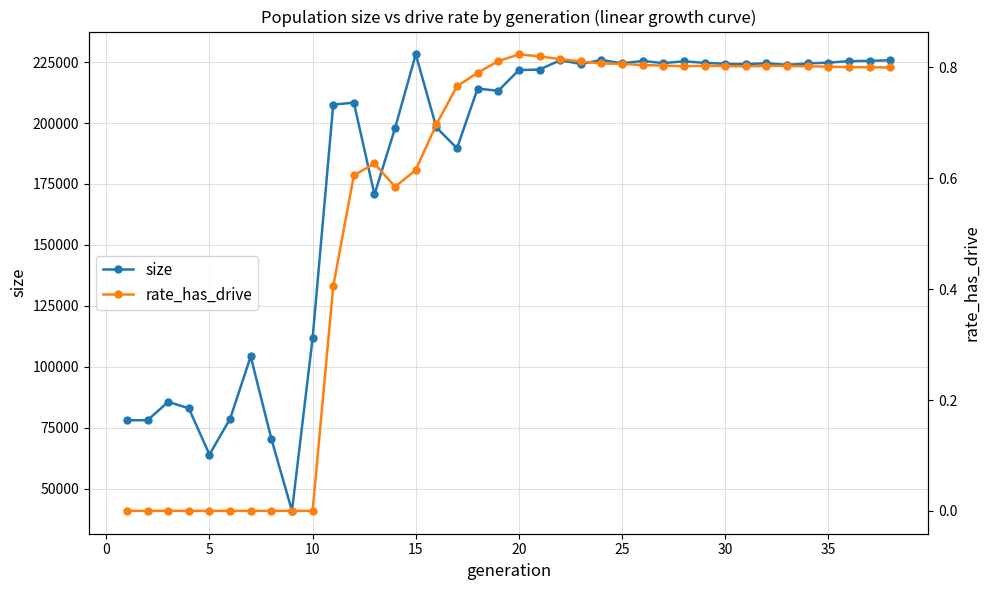

True or false: size has more than 0 points higher than both neighbors.

True